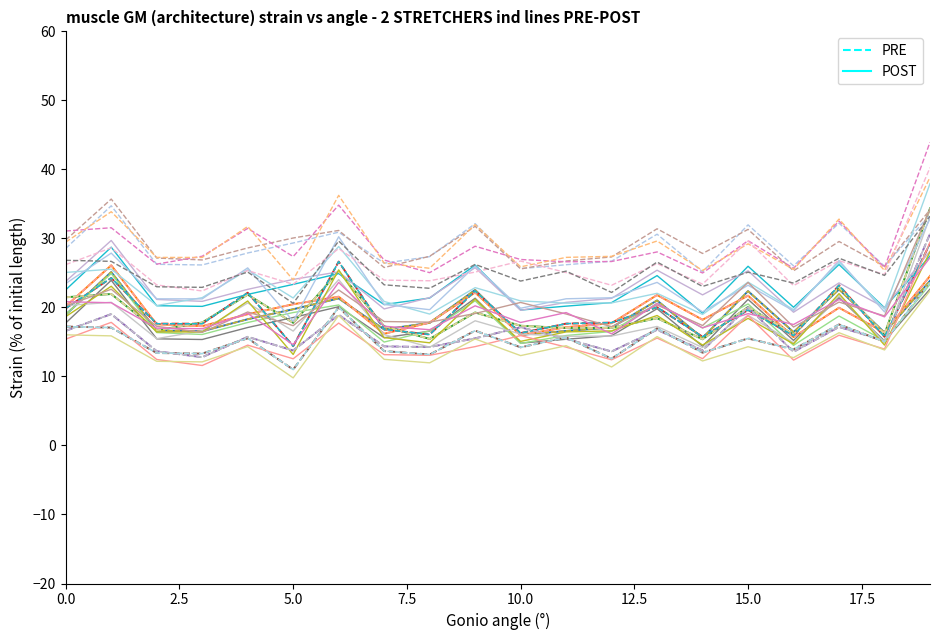

Rank the series by their average value, from lowest to highest.

POST, PRE